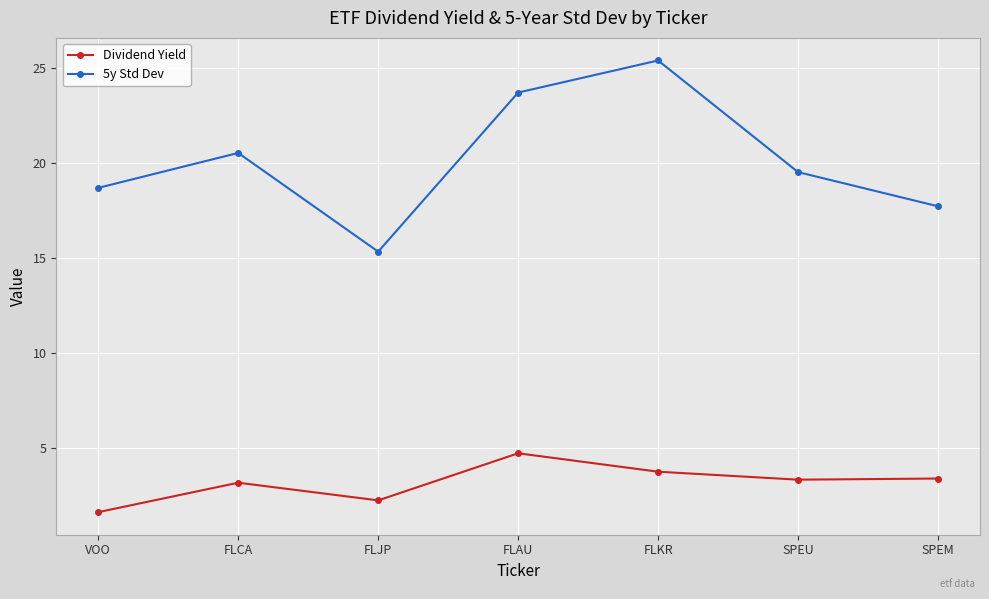

What is the maximum value shown in the chart?

25.4